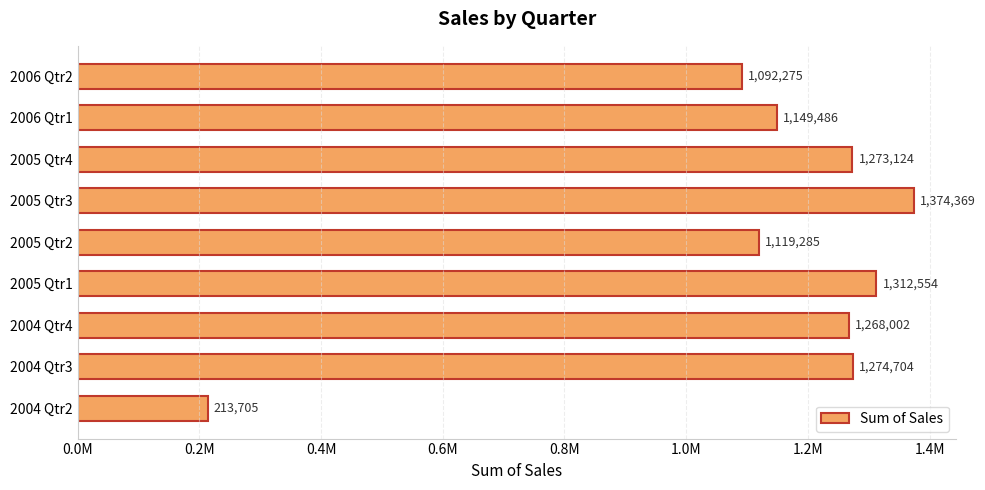

Are the bars horizontal?

Yes